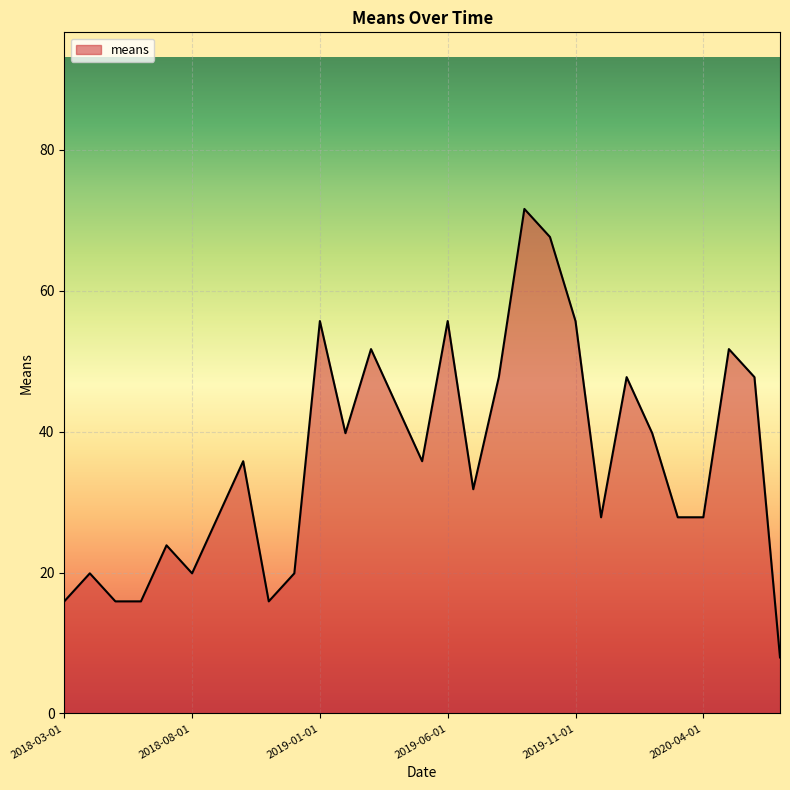

What is the smallest value displayed?

8.0